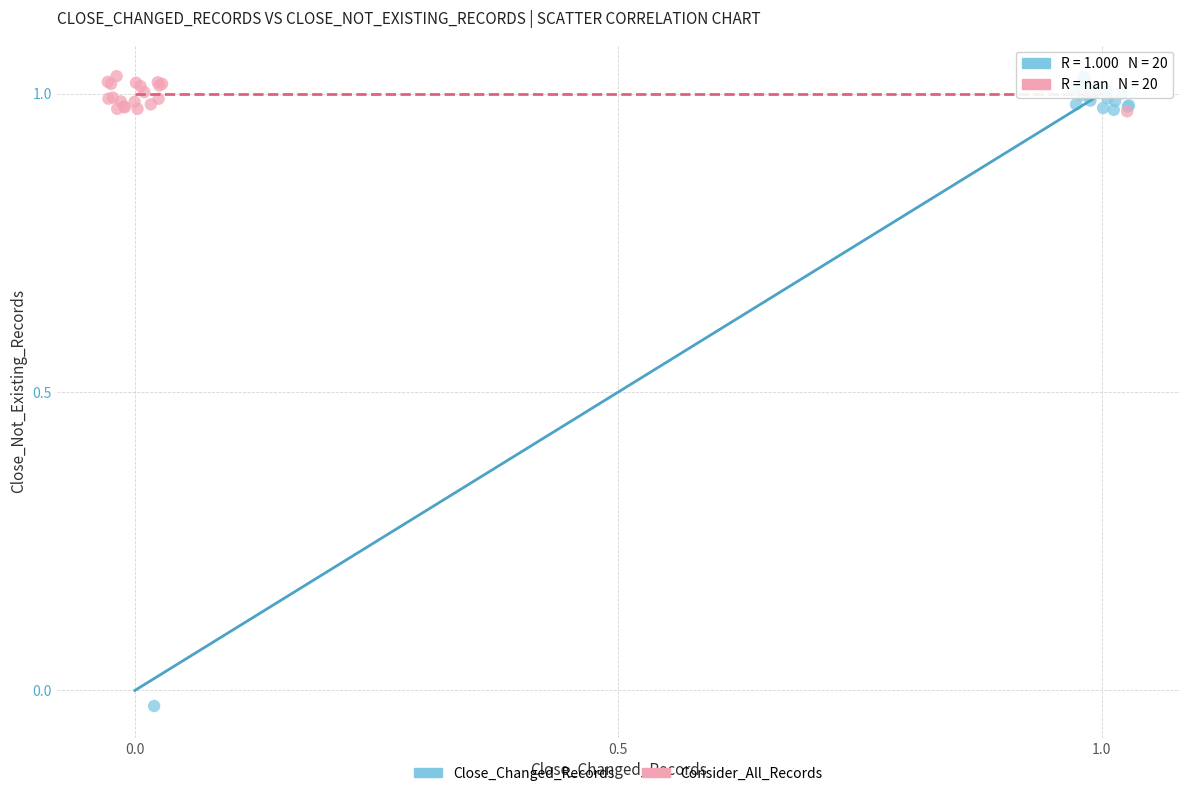

Which series has the widest spread of Y values?

Close_Changed_Records